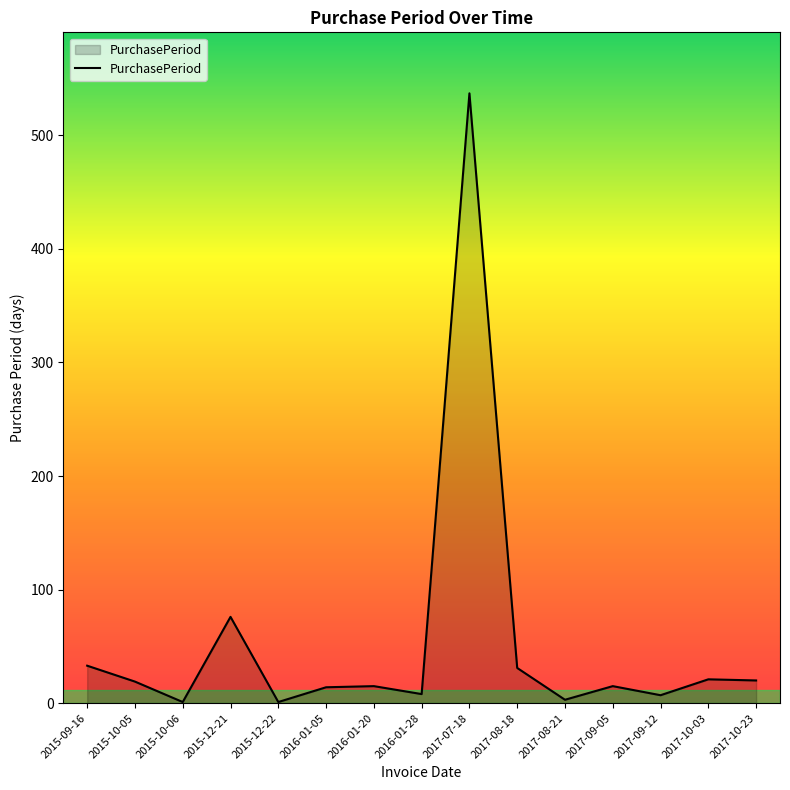

Which category has the highest value across all series?

2017-07-18